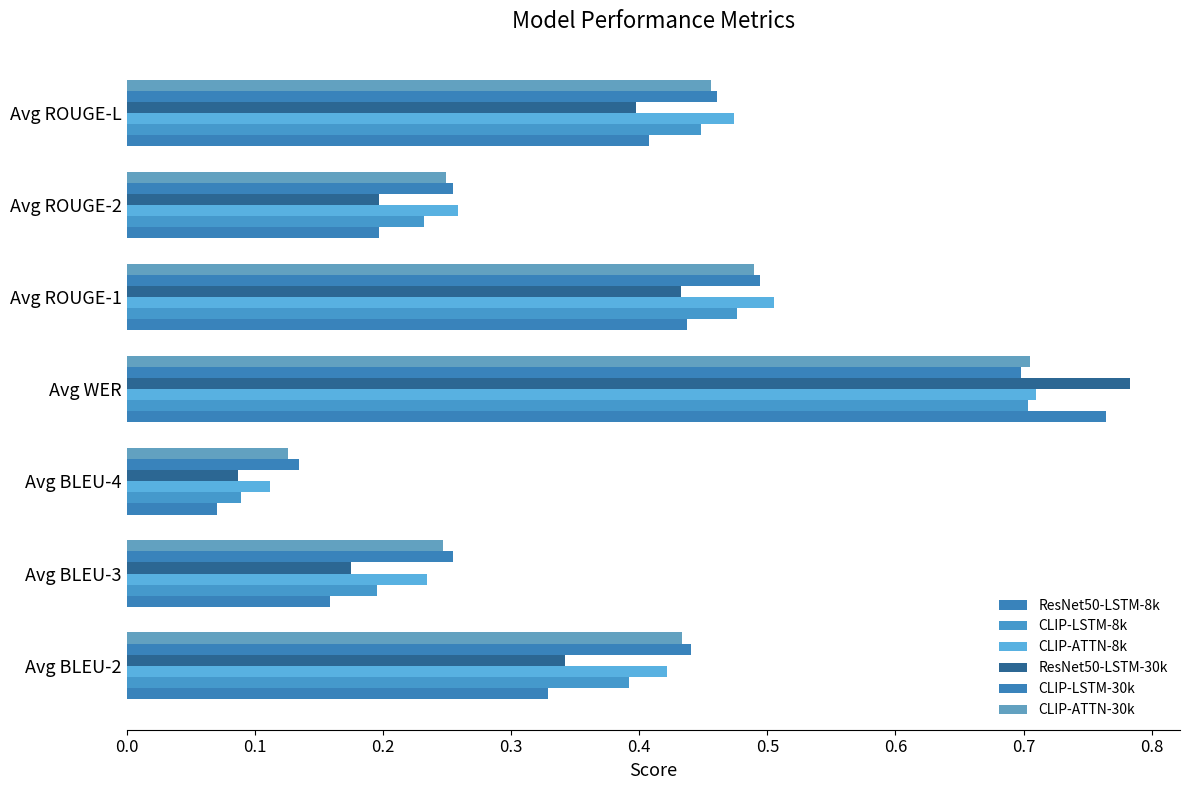

How many series are shown in this chart?

6